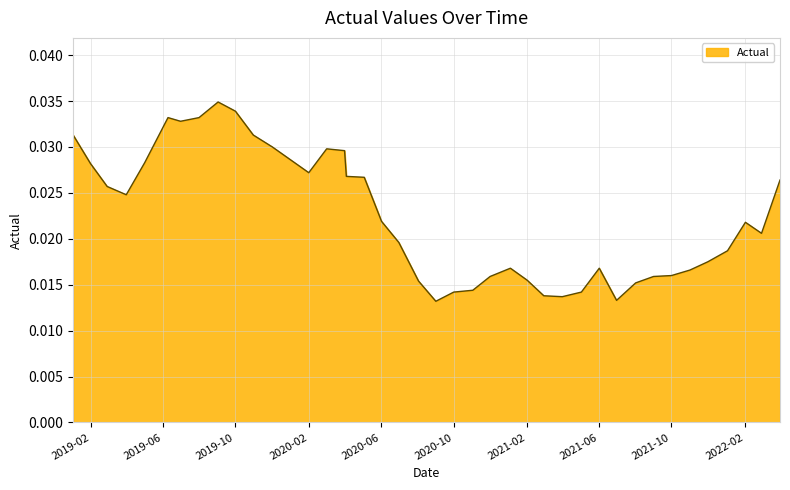

At which category does the chart reach its minimum across all series?

2020-09-01